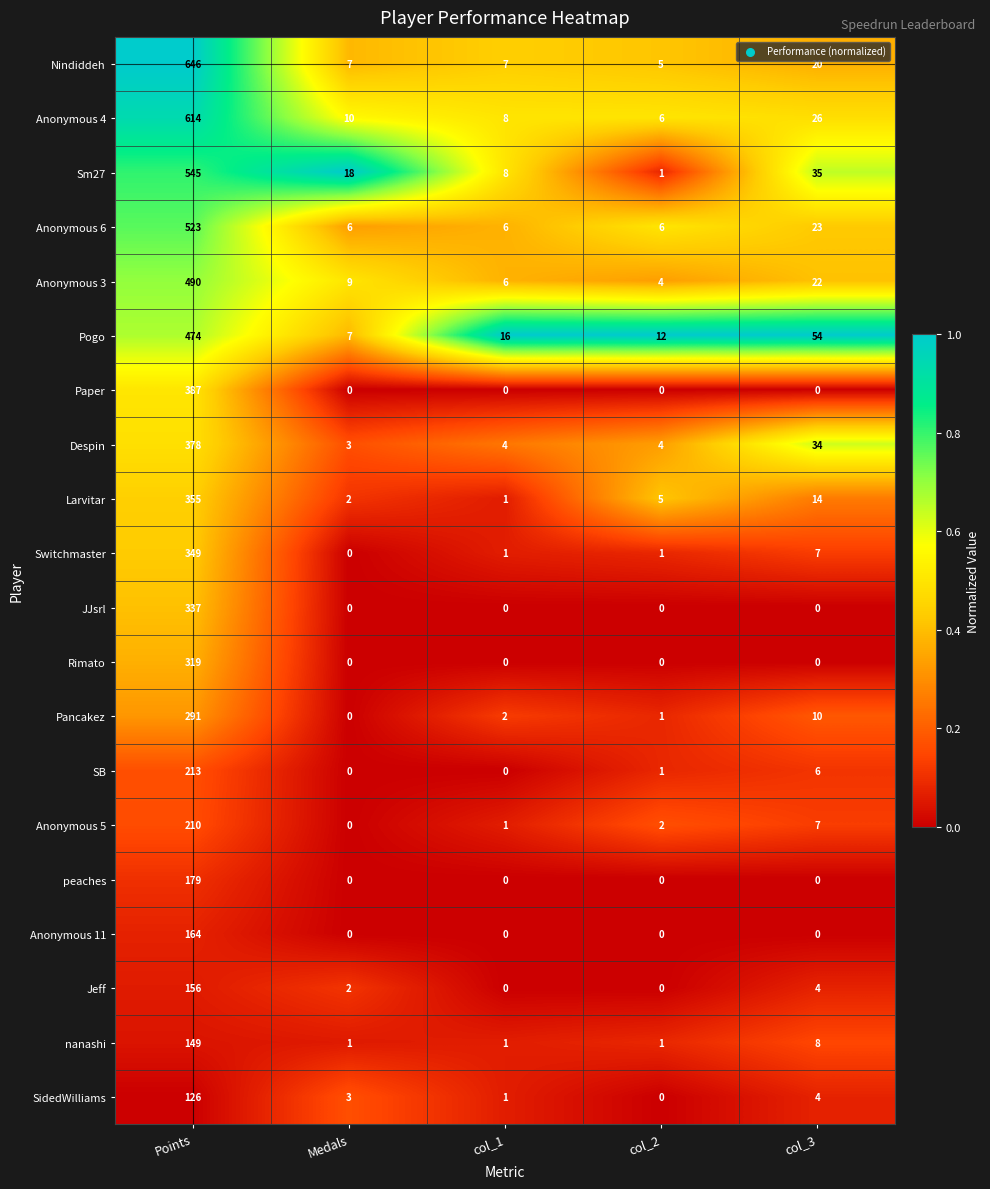

What is the spread (max minus min) of values at col_1?

16